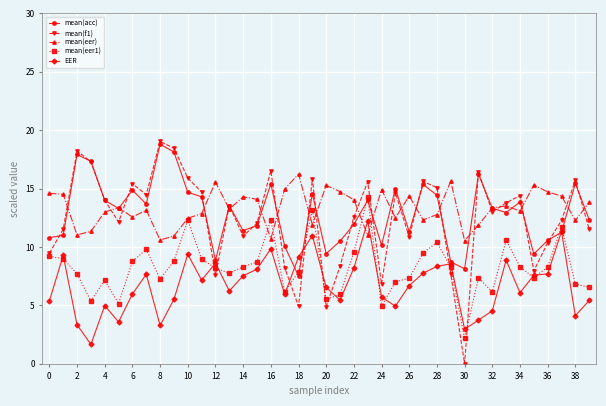

True or false: EER and mean(f1) cross at least once.

True